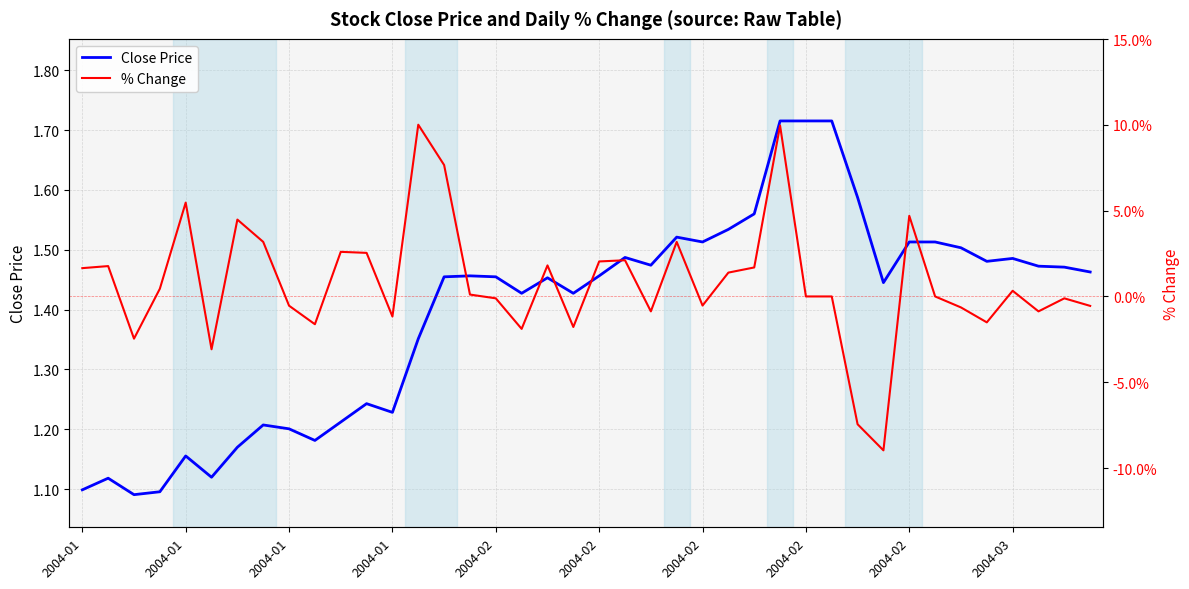

At which category is the sum across all series the highest?

27